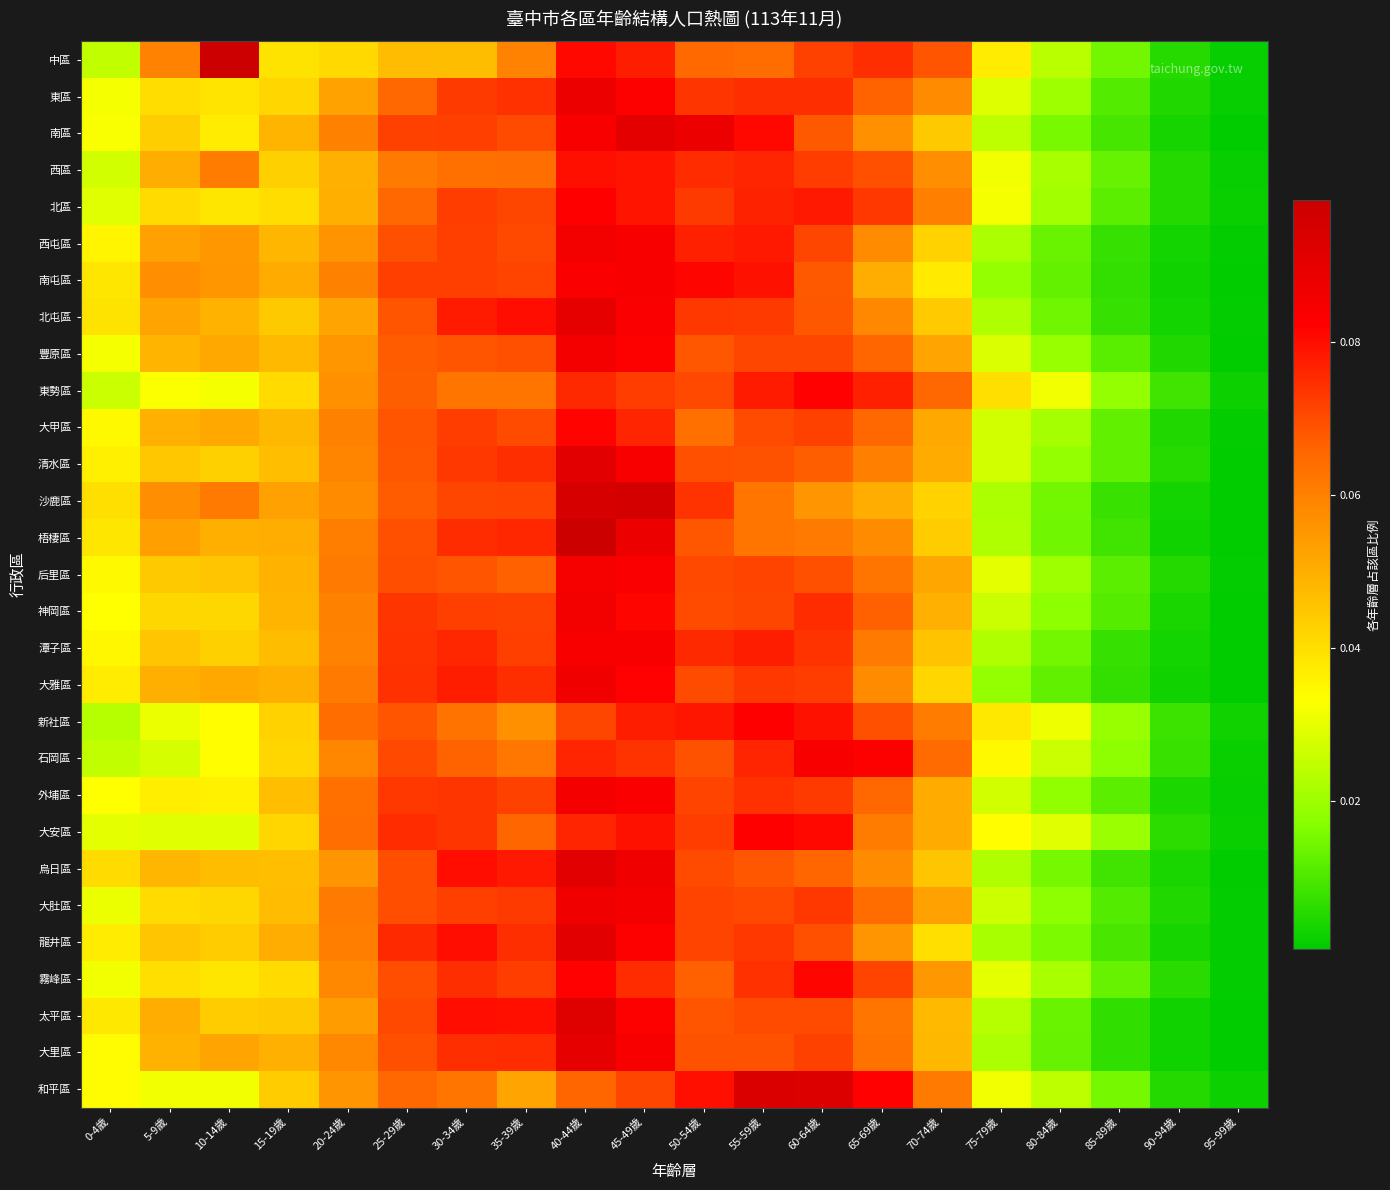

Reading left to right, extract all data points from this chart.

中區: 0-4歲=0.0	5-9歲=0.1	10-14歲=0.1	15-19歲=0.0	20-24歲=0.0	25-29歲=0.0	30-34歲=0.0	35-39歲=0.1	40-44歲=0.1	45-49歲=0.1	50-54歲=0.1	55-59歲=0.1	60-64歲=0.1	65-69歲=0.1	70-74歲=0.1	75-79歲=0.0	80-84歲=0.0	85-89歲=0.0	90-94歲=0.0	95-99歲=0.0
東區: 0-4歲=0.0	5-9歲=0.0	10-14歲=0.0	15-19歲=0.0	20-24歲=0.1	25-29歲=0.1	30-34歲=0.1	35-39歲=0.1	40-44歲=0.1	45-49歲=0.1	50-54歲=0.1	55-59歲=0.1	60-64歲=0.1	65-69歲=0.1	70-74歲=0.1	75-79歲=0.0	80-84歲=0.0	85-89歲=0.0	90-94歲=0.0	95-99歲=0.0
南區: 0-4歲=0.0	5-9歲=0.0	10-14歲=0.0	15-19歲=0.0	20-24歲=0.1	25-29歲=0.1	30-34歲=0.1	35-39歲=0.1	40-44歲=0.1	45-49歲=0.1	50-54歲=0.1	55-59歲=0.1	60-64歲=0.1	65-69歲=0.1	70-74歲=0.0	75-79歲=0.0	80-84歲=0.0	85-89歲=0.0	90-94歲=0.0	95-99歲=0.0
西區: 0-4歲=0.0	5-9歲=0.1	10-14歲=0.1	15-19歲=0.0	20-24歲=0.0	25-29歲=0.1	30-34歲=0.1	35-39歲=0.1	40-44歲=0.1	45-49歲=0.1	50-54歲=0.1	55-59歲=0.1	60-64歲=0.1	65-69歲=0.1	70-74歲=0.1	75-79歲=0.0	80-84歲=0.0	85-89歲=0.0	90-94歲=0.0	95-99歲=0.0
北區: 0-4歲=0.0	5-9歲=0.0	10-14歲=0.0	15-19歲=0.0	20-24歲=0.0	25-29歲=0.1	30-34歲=0.1	35-39歲=0.1	40-44歲=0.1	45-49歲=0.1	50-54歲=0.1	55-59歲=0.1	60-64歲=0.1	65-69歲=0.1	70-74歲=0.1	75-79歲=0.0	80-84歲=0.0	85-89歲=0.0	90-94歲=0.0	95-99歲=0.0
西屯區: 0-4歲=0.0	5-9歲=0.1	10-14歲=0.1	15-19歲=0.0	20-24歲=0.1	25-29歲=0.1	30-34歲=0.1	35-39歲=0.1	40-44歲=0.1	45-49歲=0.1	50-54歲=0.1	55-59歲=0.1	60-64歲=0.1	65-69歲=0.1	70-74歲=0.0	75-79歲=0.0	80-84歲=0.0	85-89歲=0.0	90-94歲=0.0	95-99歲=0.0
南屯區: 0-4歲=0.0	5-9歲=0.1	10-14歲=0.1	15-19歲=0.1	20-24歲=0.1	25-29歲=0.1	30-34歲=0.1	35-39歲=0.1	40-44歲=0.1	45-49歲=0.1	50-54歲=0.1	55-59歲=0.1	60-64歲=0.1	65-69歲=0.1	70-74歲=0.0	75-79歲=0.0	80-84歲=0.0	85-89歲=0.0	90-94歲=0.0	95-99歲=0.0
北屯區: 0-4歲=0.0	5-9歲=0.1	10-14歲=0.0	15-19歲=0.0	20-24歲=0.1	25-29歲=0.1	30-34歲=0.1	35-39歲=0.1	40-44歲=0.1	45-49歲=0.1	50-54歲=0.1	55-59歲=0.1	60-64歲=0.1	65-69歲=0.1	70-74歲=0.0	75-79歲=0.0	80-84歲=0.0	85-89歲=0.0	90-94歲=0.0	95-99歲=0.0
豐原區: 0-4歲=0.0	5-9歲=0.0	10-14歲=0.1	15-19歲=0.0	20-24歲=0.1	25-29歲=0.1	30-34歲=0.1	35-39歲=0.1	40-44歲=0.1	45-49歲=0.1	50-54歲=0.1	55-59歲=0.1	60-64歲=0.1	65-69歲=0.1	70-74歲=0.1	75-79歲=0.0	80-84歲=0.0	85-89歲=0.0	90-94歲=0.0	95-99歲=0.0
東勢區: 0-4歲=0.0	5-9歲=0.0	10-14歲=0.0	15-19歲=0.0	20-24歲=0.1	25-29歲=0.1	30-34歲=0.1	35-39歲=0.1	40-44歲=0.1	45-49歲=0.1	50-54歲=0.1	55-59歲=0.1	60-64歲=0.1	65-69歲=0.1	70-74歲=0.1	75-79歲=0.0	80-84歲=0.0	85-89歲=0.0	90-94歲=0.0	95-99歲=0.0
大甲區: 0-4歲=0.0	5-9歲=0.0	10-14歲=0.1	15-19歲=0.0	20-24歲=0.1	25-29歲=0.1	30-34歲=0.1	35-39歲=0.1	40-44歲=0.1	45-49歲=0.1	50-54歲=0.1	55-59歲=0.1	60-64歲=0.1	65-69歲=0.1	70-74歲=0.1	75-79歲=0.0	80-84歲=0.0	85-89歲=0.0	90-94歲=0.0	95-99歲=0.0
清水區: 0-4歲=0.0	5-9歲=0.0	10-14歲=0.0	15-19歲=0.0	20-24歲=0.1	25-29歲=0.1	30-34歲=0.1	35-39歲=0.1	40-44歲=0.1	45-49歲=0.1	50-54歲=0.1	55-59歲=0.1	60-64歲=0.1	65-69歲=0.1	70-74歲=0.1	75-79歲=0.0	80-84歲=0.0	85-89歲=0.0	90-94歲=0.0	95-99歲=0.0
沙鹿區: 0-4歲=0.0	5-9歲=0.1	10-14歲=0.1	15-19歲=0.1	20-24歲=0.1	25-29歲=0.1	30-34歲=0.1	35-39歲=0.1	40-44歲=0.1	45-49歲=0.1	50-54歲=0.1	55-59歲=0.1	60-64歲=0.1	65-69歲=0.1	70-74歲=0.0	75-79歲=0.0	80-84歲=0.0	85-89歲=0.0	90-94歲=0.0	95-99歲=0.0
梧棲區: 0-4歲=0.0	5-9歲=0.1	10-14歲=0.0	15-19歲=0.1	20-24歲=0.1	25-29歲=0.1	30-34歲=0.1	35-39歲=0.1	40-44歲=0.1	45-49歲=0.1	50-54歲=0.1	55-59歲=0.1	60-64歲=0.1	65-69歲=0.1	70-74歲=0.0	75-79歲=0.0	80-84歲=0.0	85-89歲=0.0	90-94歲=0.0	95-99歲=0.0
后里區: 0-4歲=0.0	5-9歲=0.0	10-14歲=0.0	15-19歲=0.0	20-24歲=0.1	25-29歲=0.1	30-34歲=0.1	35-39歲=0.1	40-44歲=0.1	45-49歲=0.1	50-54歲=0.1	55-59歲=0.1	60-64歲=0.1	65-69歲=0.1	70-74歲=0.1	75-79歲=0.0	80-84歲=0.0	85-89歲=0.0	90-94歲=0.0	95-99歲=0.0
神岡區: 0-4歲=0.0	5-9歲=0.0	10-14歲=0.0	15-19歲=0.0	20-24歲=0.1	25-29歲=0.1	30-34歲=0.1	35-39歲=0.1	40-44歲=0.1	45-49歲=0.1	50-54歲=0.1	55-59歲=0.1	60-64歲=0.1	65-69歲=0.1	70-74歲=0.0	75-79歲=0.0	80-84歲=0.0	85-89歲=0.0	90-94歲=0.0	95-99歲=0.0
潭子區: 0-4歲=0.0	5-9歲=0.0	10-14歲=0.0	15-19歲=0.0	20-24歲=0.1	25-29歲=0.1	30-34歲=0.1	35-39歲=0.1	40-44歲=0.1	45-49歲=0.1	50-54歲=0.1	55-59歲=0.1	60-64歲=0.1	65-69歲=0.1	70-74歲=0.0	75-79歲=0.0	80-84歲=0.0	85-89歲=0.0	90-94歲=0.0	95-99歲=0.0
大雅區: 0-4歲=0.0	5-9歲=0.0	10-14歲=0.1	15-19歲=0.0	20-24歲=0.1	25-29歲=0.1	30-34歲=0.1	35-39歲=0.1	40-44歲=0.1	45-49歲=0.1	50-54歲=0.1	55-59歲=0.1	60-64歲=0.1	65-69歲=0.1	70-74歲=0.0	75-79歲=0.0	80-84歲=0.0	85-89歲=0.0	90-94歲=0.0	95-99歲=0.0
新社區: 0-4歲=0.0	5-9歲=0.0	10-14歲=0.0	15-19歲=0.0	20-24歲=0.1	25-29歲=0.1	30-34歲=0.1	35-39歲=0.1	40-44歲=0.1	45-49歲=0.1	50-54歲=0.1	55-59歲=0.1	60-64歲=0.1	65-69歲=0.1	70-74歲=0.1	75-79歲=0.0	80-84歲=0.0	85-89歲=0.0	90-94歲=0.0	95-99歲=0.0
石岡區: 0-4歲=0.0	5-9歲=0.0	10-14歲=0.0	15-19歲=0.0	20-24歲=0.1	25-29歲=0.1	30-34歲=0.1	35-39歲=0.1	40-44歲=0.1	45-49歲=0.1	50-54歲=0.1	55-59歲=0.1	60-64歲=0.1	65-69歲=0.1	70-74歲=0.1	75-79歲=0.0	80-84歲=0.0	85-89歲=0.0	90-94歲=0.0	95-99歲=0.0
外埔區: 0-4歲=0.0	5-9歲=0.0	10-14歲=0.0	15-19歲=0.0	20-24歲=0.1	25-29歲=0.1	30-34歲=0.1	35-39歲=0.1	40-44歲=0.1	45-49歲=0.1	50-54歲=0.1	55-59歲=0.1	60-64歲=0.1	65-69歲=0.1	70-74歲=0.1	75-79歲=0.0	80-84歲=0.0	85-89歲=0.0	90-94歲=0.0	95-99歲=0.0
大安區: 0-4歲=0.0	5-9歲=0.0	10-14歲=0.0	15-19歲=0.0	20-24歲=0.1	25-29歲=0.1	30-34歲=0.1	35-39歲=0.1	40-44歲=0.1	45-49歲=0.1	50-54歲=0.1	55-59歲=0.1	60-64歲=0.1	65-69歲=0.1	70-74歲=0.1	75-79歲=0.0	80-84歲=0.0	85-89歲=0.0	90-94歲=0.0	95-99歲=0.0
烏日區: 0-4歲=0.0	5-9歲=0.0	10-14歲=0.0	15-19歲=0.0	20-24歲=0.1	25-29歲=0.1	30-34歲=0.1	35-39歲=0.1	40-44歲=0.1	45-49歲=0.1	50-54歲=0.1	55-59歲=0.1	60-64歲=0.1	65-69歲=0.1	70-74歲=0.0	75-79歲=0.0	80-84歲=0.0	85-89歲=0.0	90-94歲=0.0	95-99歲=0.0
大肚區: 0-4歲=0.0	5-9歲=0.0	10-14歲=0.0	15-19歲=0.0	20-24歲=0.1	25-29歲=0.1	30-34歲=0.1	35-39歲=0.1	40-44歲=0.1	45-49歲=0.1	50-54歲=0.1	55-59歲=0.1	60-64歲=0.1	65-69歲=0.1	70-74歲=0.1	75-79歲=0.0	80-84歲=0.0	85-89歲=0.0	90-94歲=0.0	95-99歲=0.0
龍井區: 0-4歲=0.0	5-9歲=0.0	10-14歲=0.0	15-19歲=0.1	20-24歲=0.1	25-29歲=0.1	30-34歲=0.1	35-39歲=0.1	40-44歲=0.1	45-49歲=0.1	50-54歲=0.1	55-59歲=0.1	60-64歲=0.1	65-69歲=0.1	70-74歲=0.0	75-79歲=0.0	80-84歲=0.0	85-89歲=0.0	90-94歲=0.0	95-99歲=0.0
霧峰區: 0-4歲=0.0	5-9歲=0.0	10-14歲=0.0	15-19歲=0.0	20-24歲=0.1	25-29歲=0.1	30-34歲=0.1	35-39歲=0.1	40-44歲=0.1	45-49歲=0.1	50-54歲=0.1	55-59歲=0.1	60-64歲=0.1	65-69歲=0.1	70-74歲=0.1	75-79歲=0.0	80-84歲=0.0	85-89歲=0.0	90-94歲=0.0	95-99歲=0.0
太平區: 0-4歲=0.0	5-9歲=0.1	10-14歲=0.0	15-19歲=0.0	20-24歲=0.1	25-29歲=0.1	30-34歲=0.1	35-39歲=0.1	40-44歲=0.1	45-49歲=0.1	50-54歲=0.1	55-59歲=0.1	60-64歲=0.1	65-69歲=0.1	70-74歲=0.0	75-79歲=0.0	80-84歲=0.0	85-89歲=0.0	90-94歲=0.0	95-99歲=0.0
大里區: 0-4歲=0.0	5-9歲=0.0	10-14歲=0.1	15-19歲=0.0	20-24歲=0.1	25-29歲=0.1	30-34歲=0.1	35-39歲=0.1	40-44歲=0.1	45-49歲=0.1	50-54歲=0.1	55-59歲=0.1	60-64歲=0.1	65-69歲=0.1	70-74歲=0.0	75-79歲=0.0	80-84歲=0.0	85-89歲=0.0	90-94歲=0.0	95-99歲=0.0
和平區: 0-4歲=0.0	5-9歲=0.0	10-14歲=0.0	15-19歲=0.0	20-24歲=0.1	25-29歲=0.1	30-34歲=0.1	35-39歲=0.1	40-44歲=0.1	45-49歲=0.1	50-54歲=0.1	55-59歲=0.1	60-64歲=0.1	65-69歲=0.1	70-74歲=0.1	75-79歲=0.0	80-84歲=0.0	85-89歲=0.0	90-94歲=0.0	95-99歲=0.0